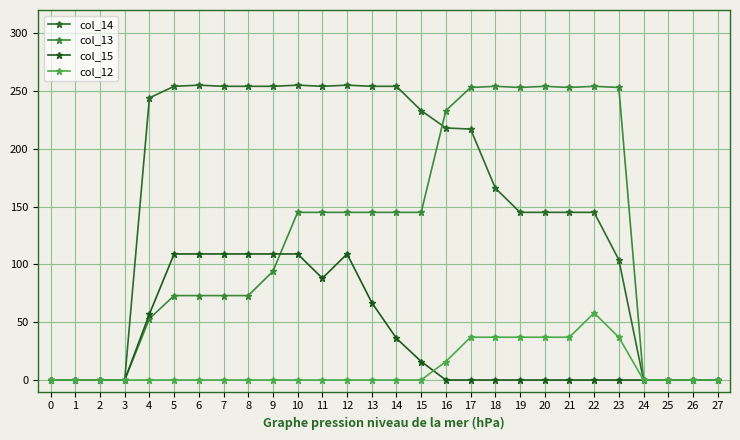

True or false: col_12 has more than 1 points higher than both neighbors.

False